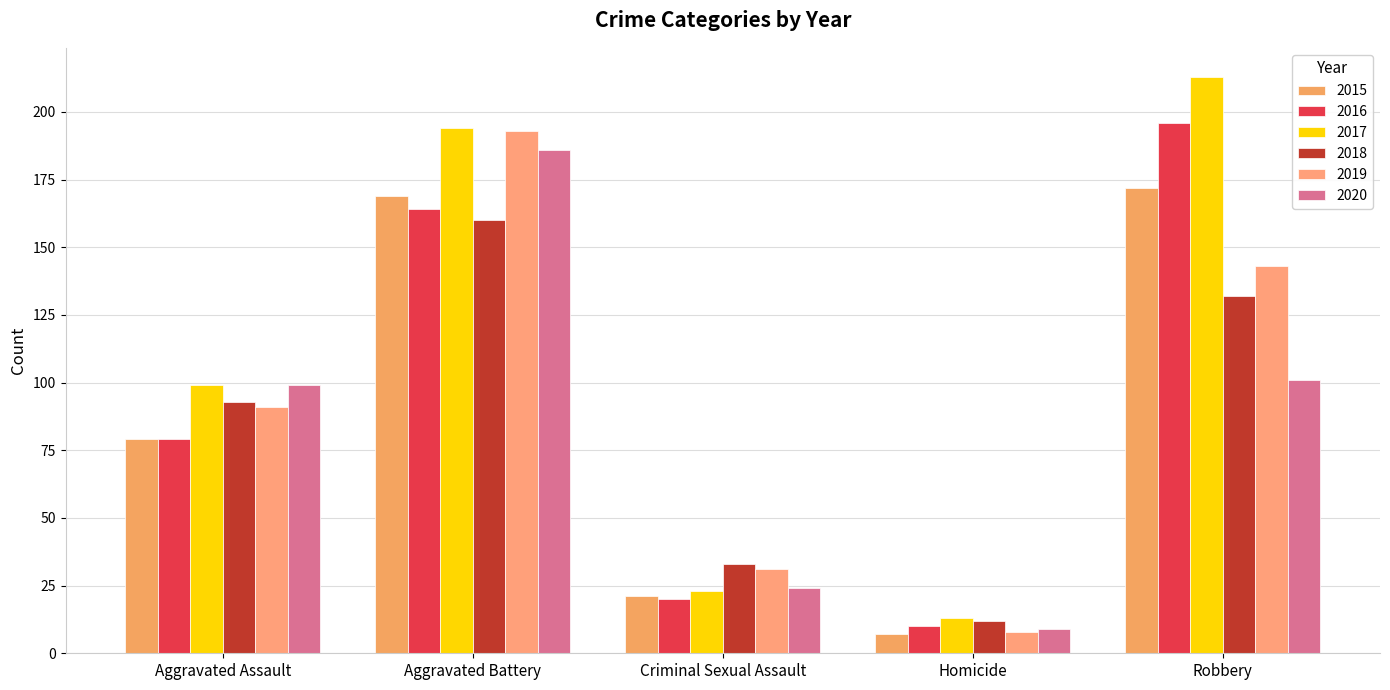

What is the label of the 4th bar from the left?

Homicide